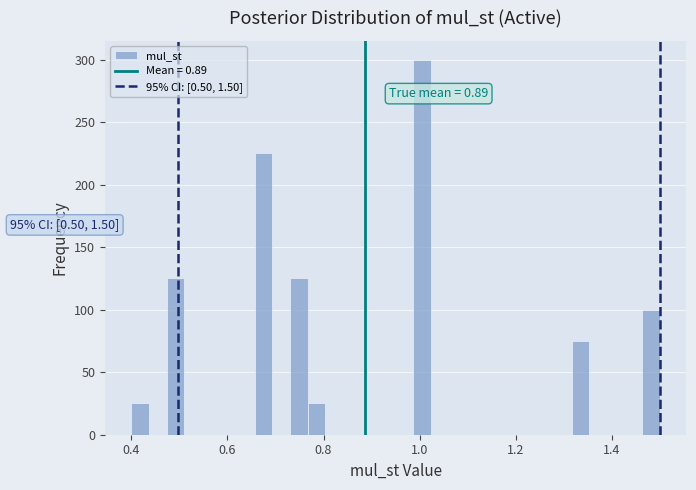

Around what value on the x-axis is the tallest bar? Give the approximate position of its centre, as read against the axis.

1.00